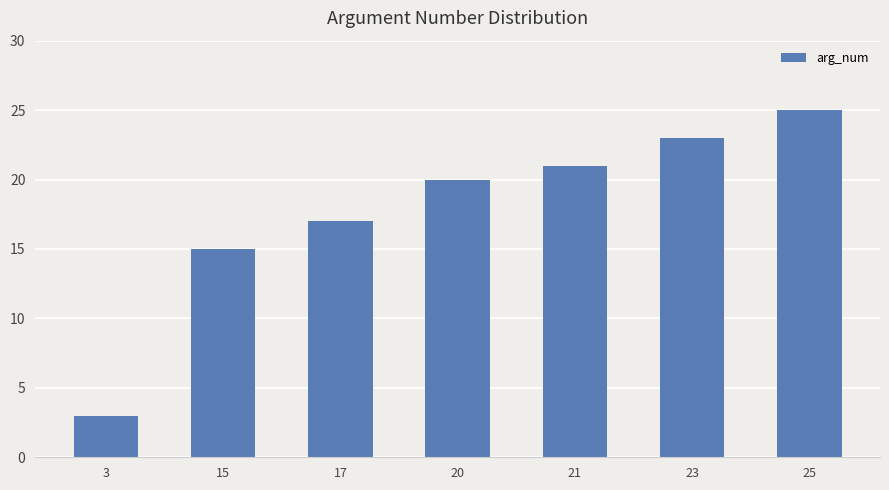

Reading left to right, list all the values displayed in this chart.

3	15	17	20	21	23	25